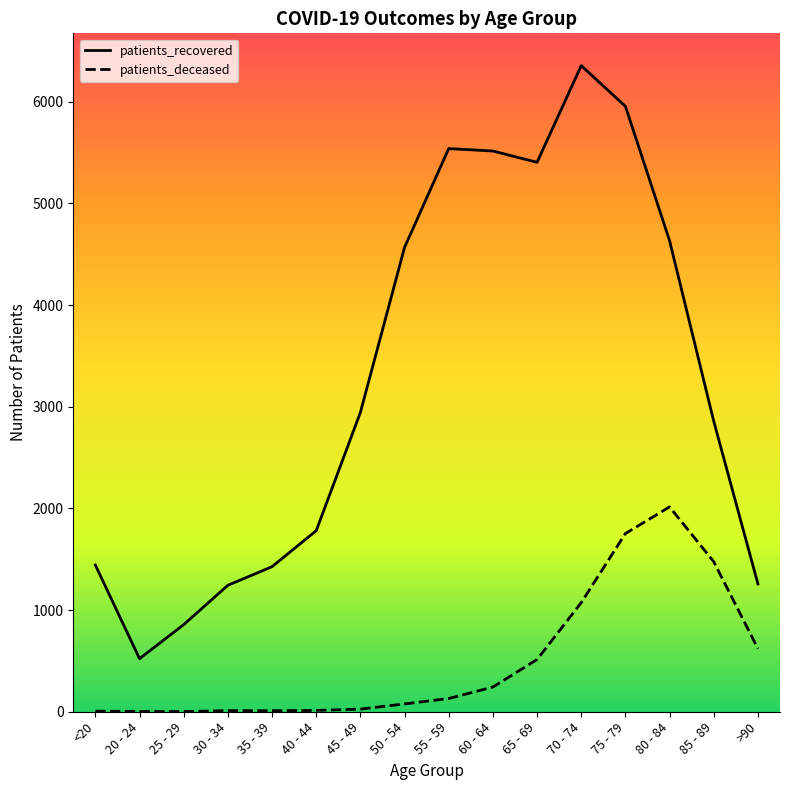

Between 25 - 29 and 40 - 44, which series saw the biggest shift?

patients_recovered